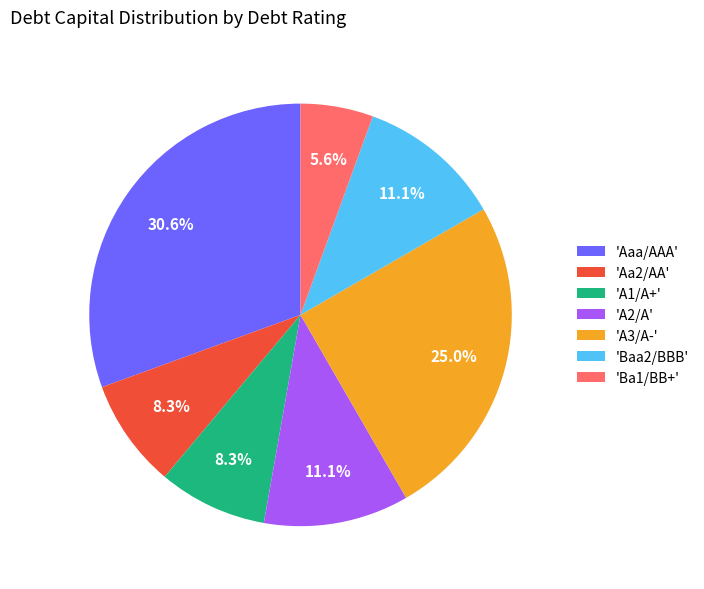

Approximately how many times larger is the value at 'A2/A' compared to 'Aa2/AA'?

1.3